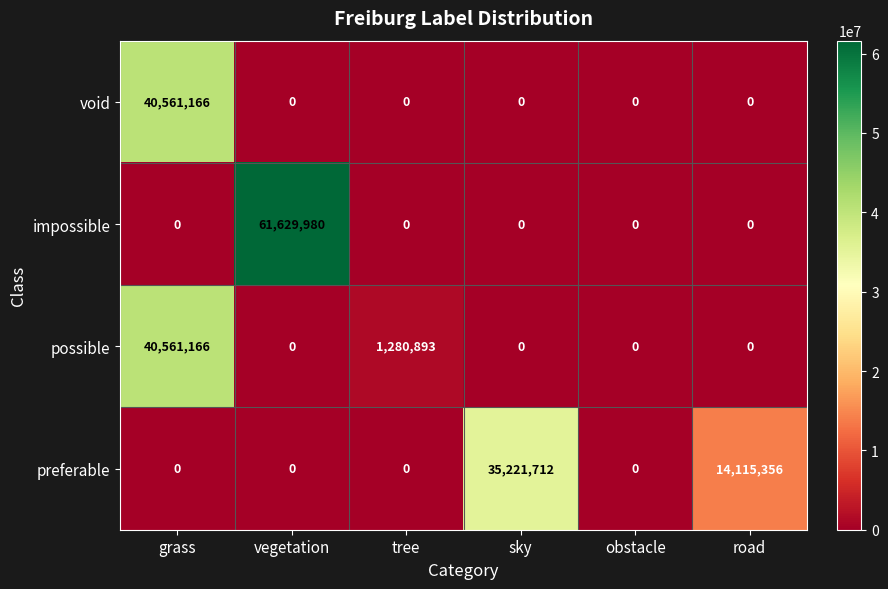

What is the difference between the preferable values at obstacle and road?

14115356